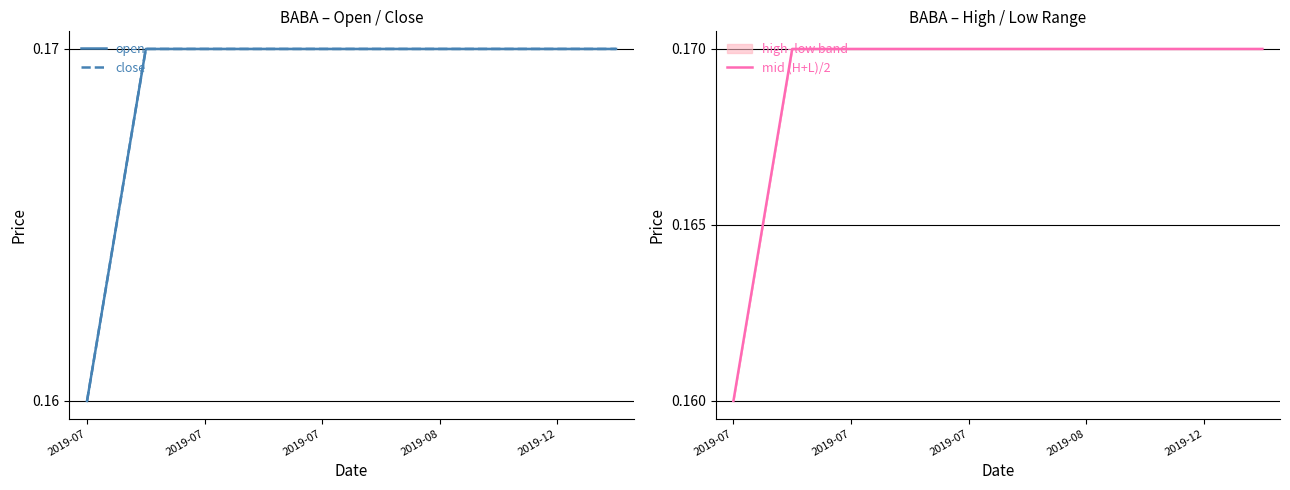

Is it true that mid (H+L)/2 equals 0.1 at 9?

False